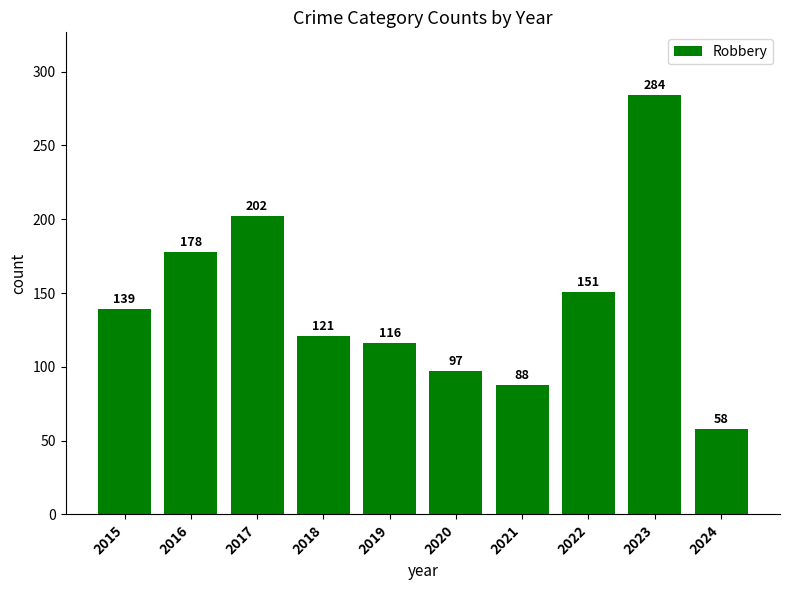

What is the difference between the values at 2023 and 2019?

168